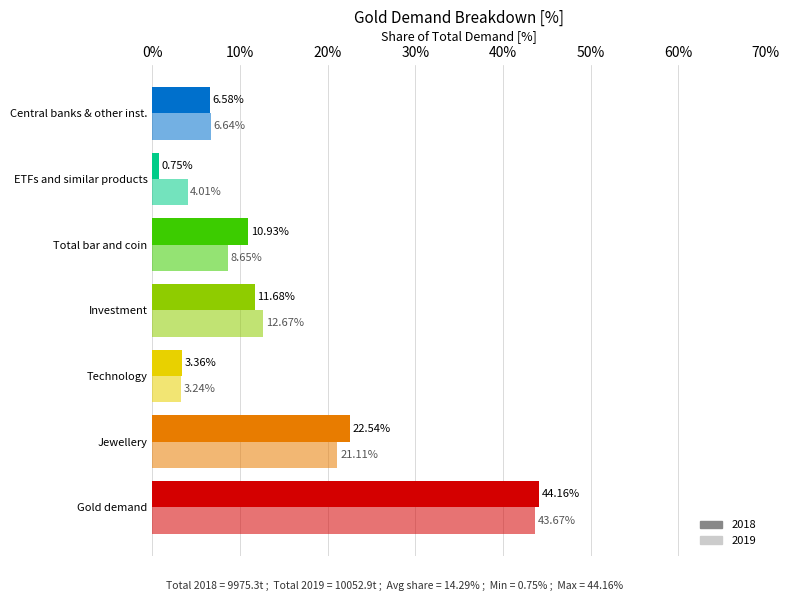

What is the difference between the maximum and minimum values in the 2019 series?

40.4